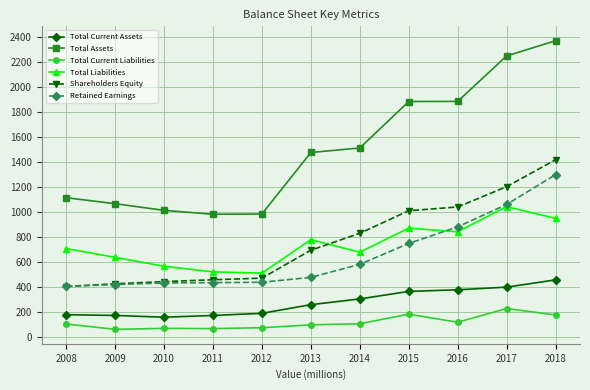

What is the minimum value for Total Current Liabilities?

64